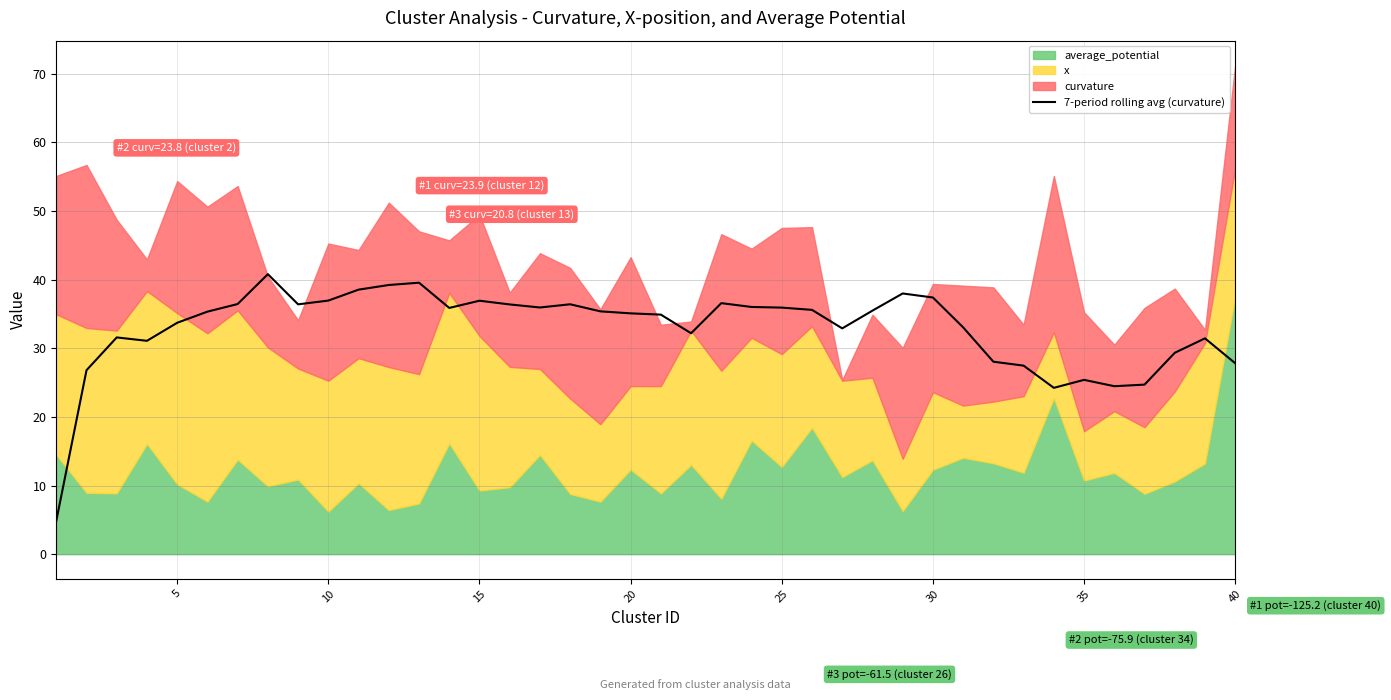

What is the highest value of the 7-period rolling avg (curvature) series?

40.8